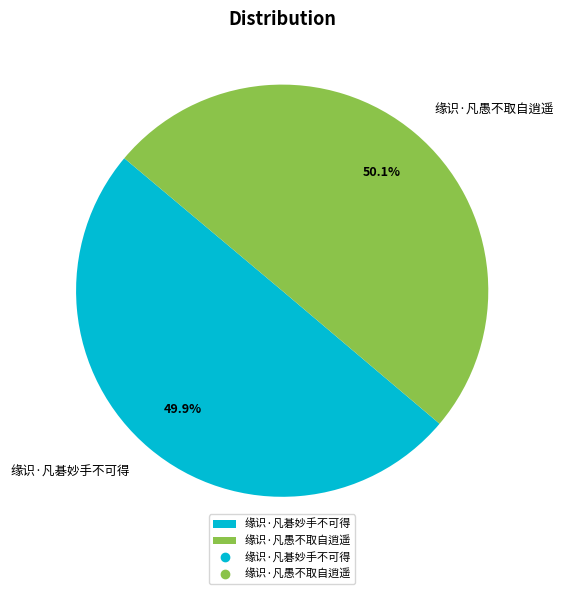

Is it true that 缘识·凡愚不取自逍遥 is 40% of the pie?

False